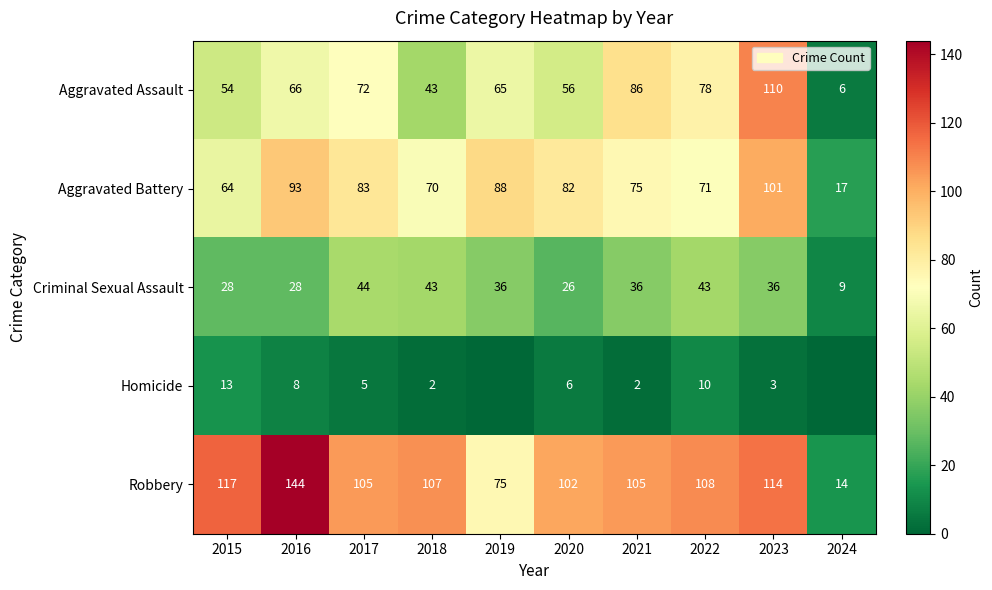

Read the Criminal Sexual Assault value at 2018.

43